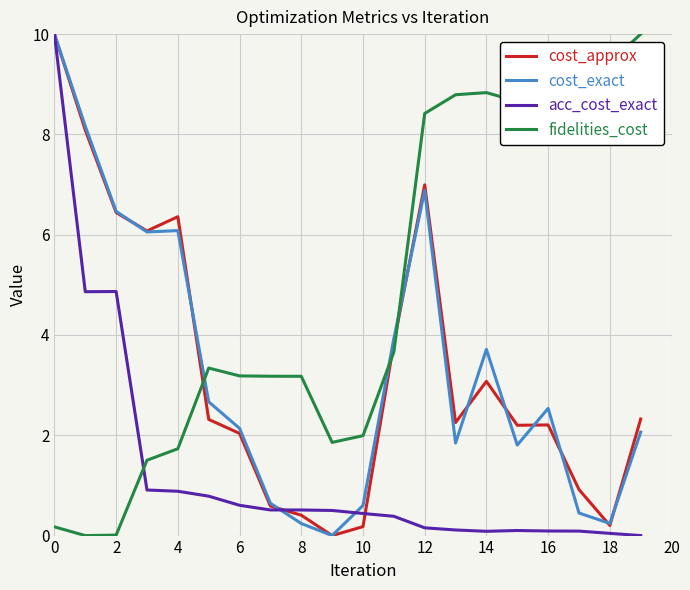

How many categories are shown in the chart?

20